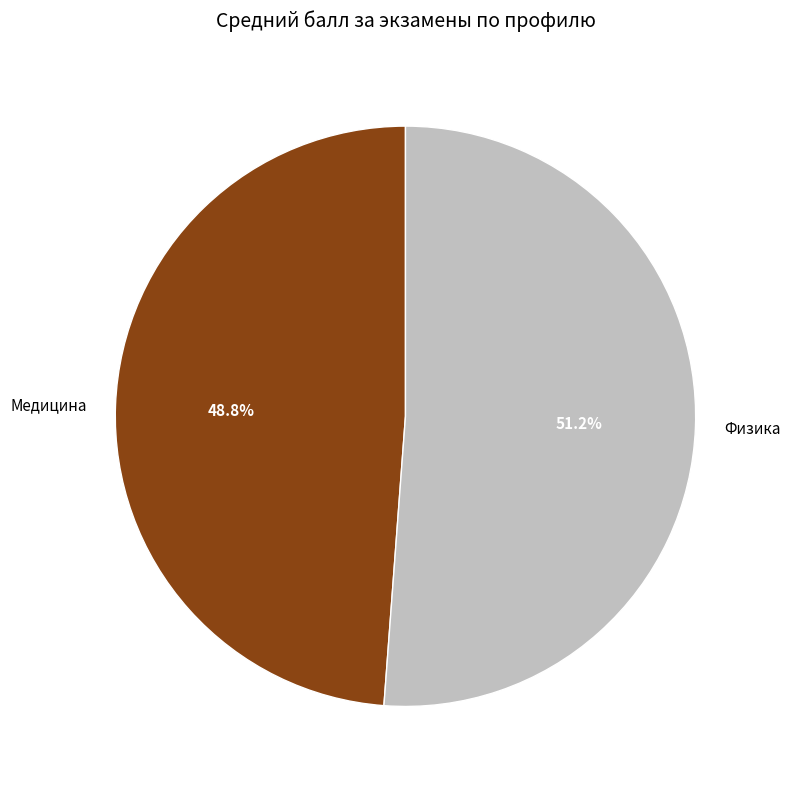

What is the ratio of the value at Физика to the value at Медицина?

1.0